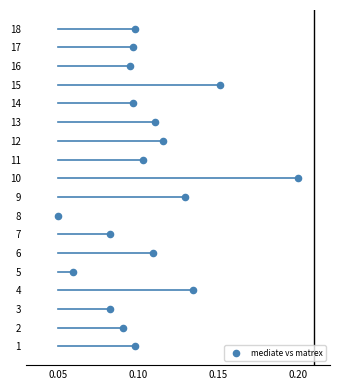

How many points are shown in the scatter plot?

18